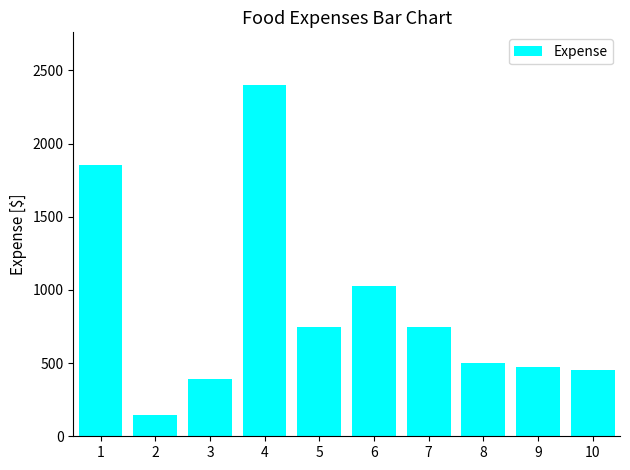

How many bars are there in total?

10